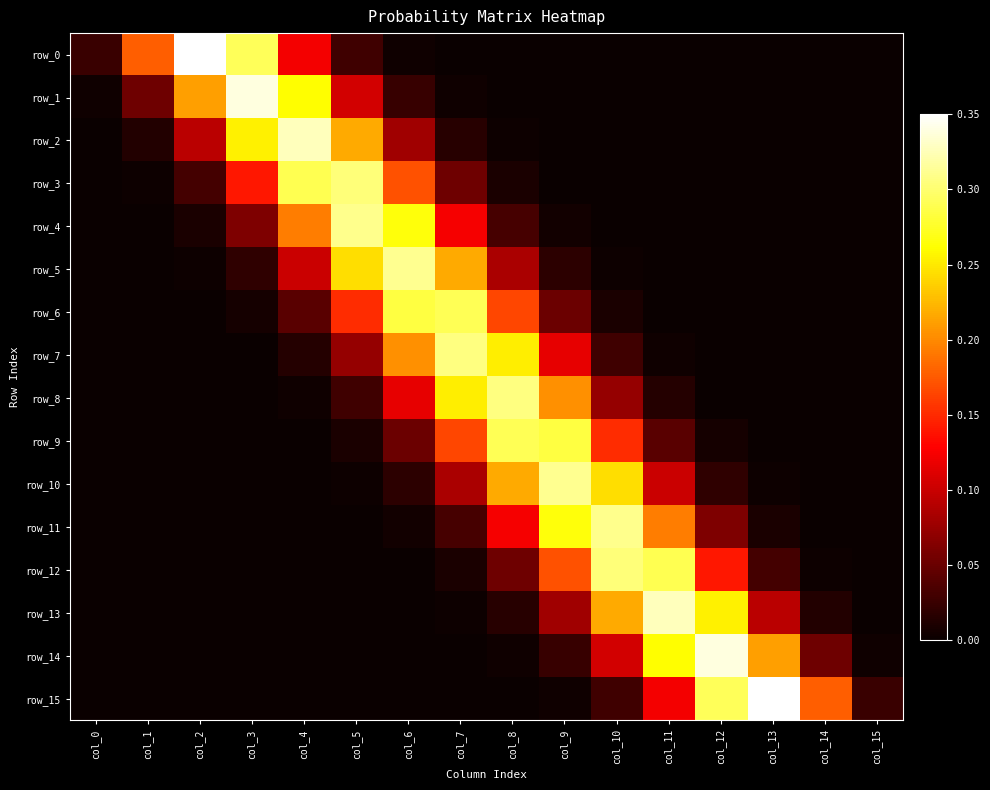

List the labels in order of row_9 value, smallest first.

col_0, col_1, col_15, col_2, col_14, col_3, col_13, col_4, col_12, col_5, col_11, col_6, col_10, col_7, col_9, col_8